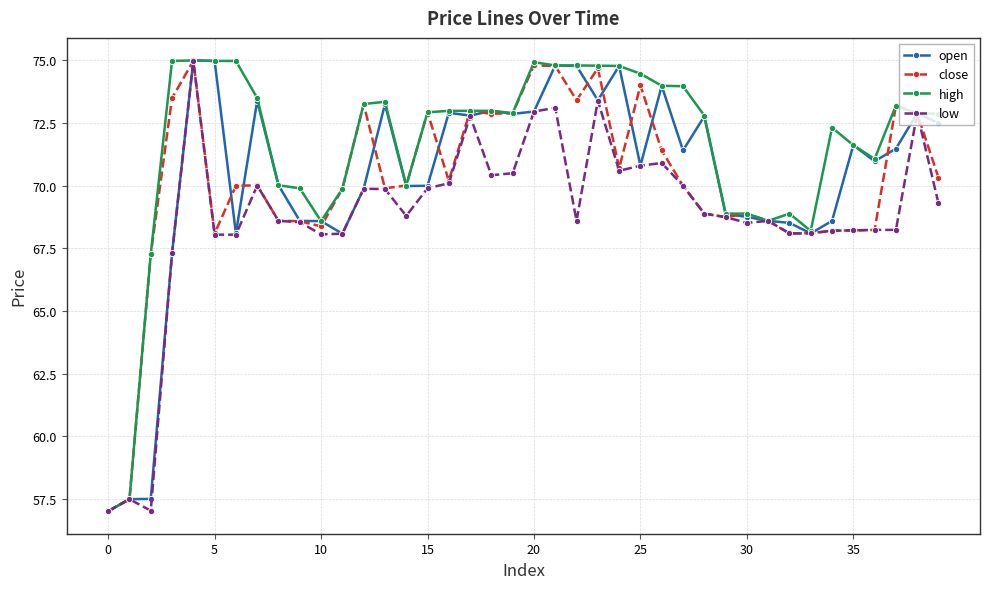

What is the value of the close point at the 36th from the left?

68.2